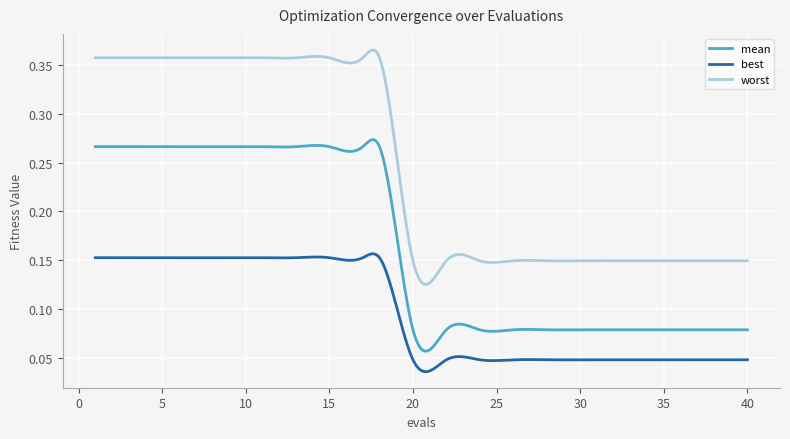

Which series has the largest total across all categories?

worst